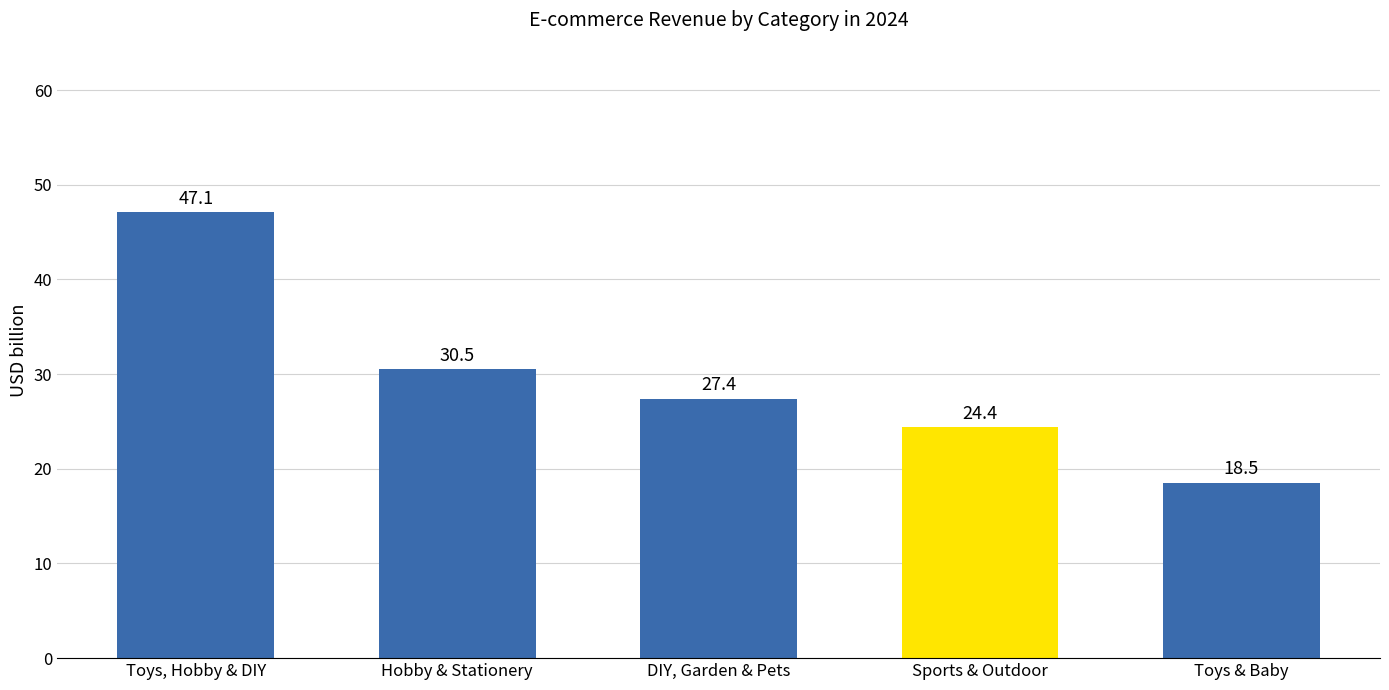

Reading left to right, list all the values displayed in this chart.

47.1	30.5	27.4	24.4	18.5